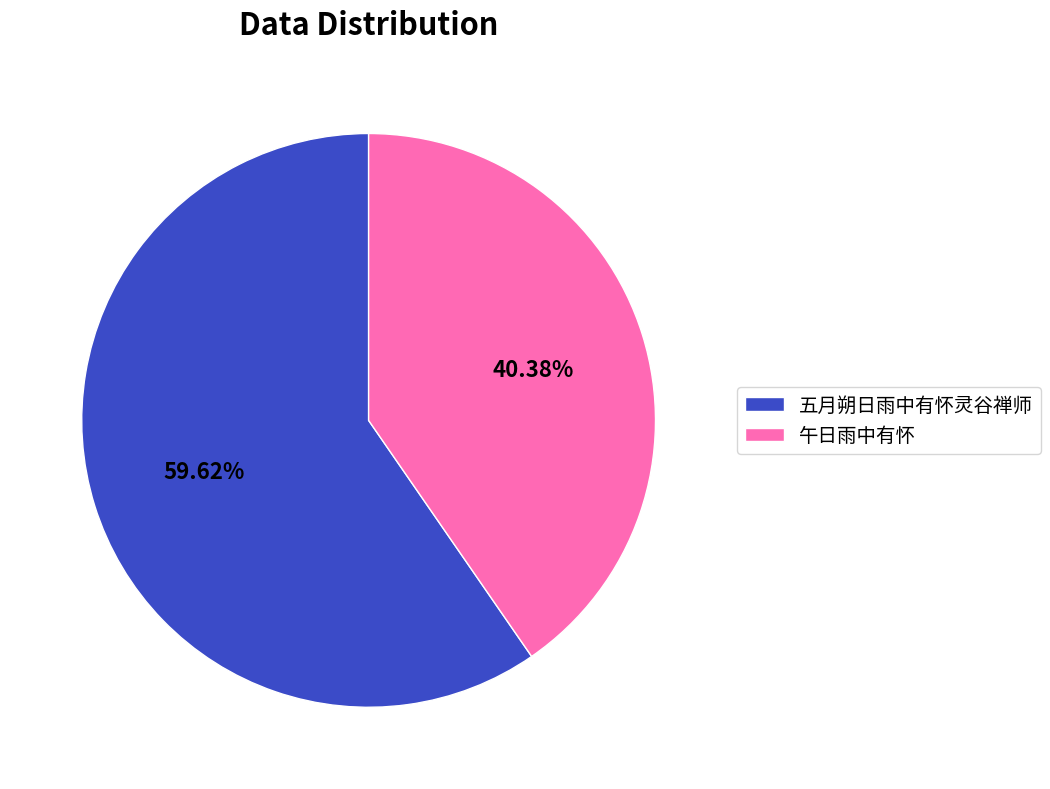

What is the majority slice?

五月朔日雨中有怀灵谷禅师